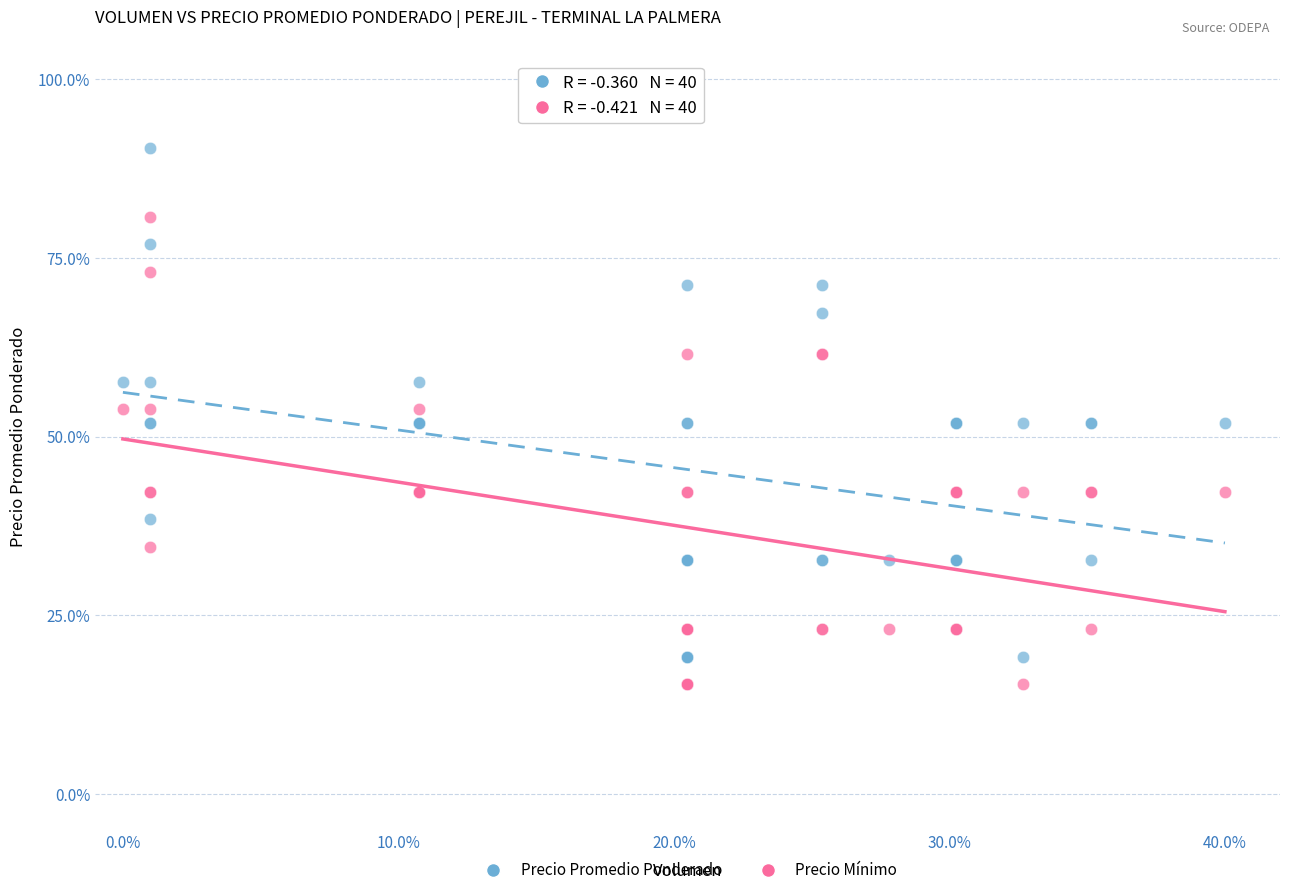

What is the X range (max minus min) for the scatter plot?

40.0